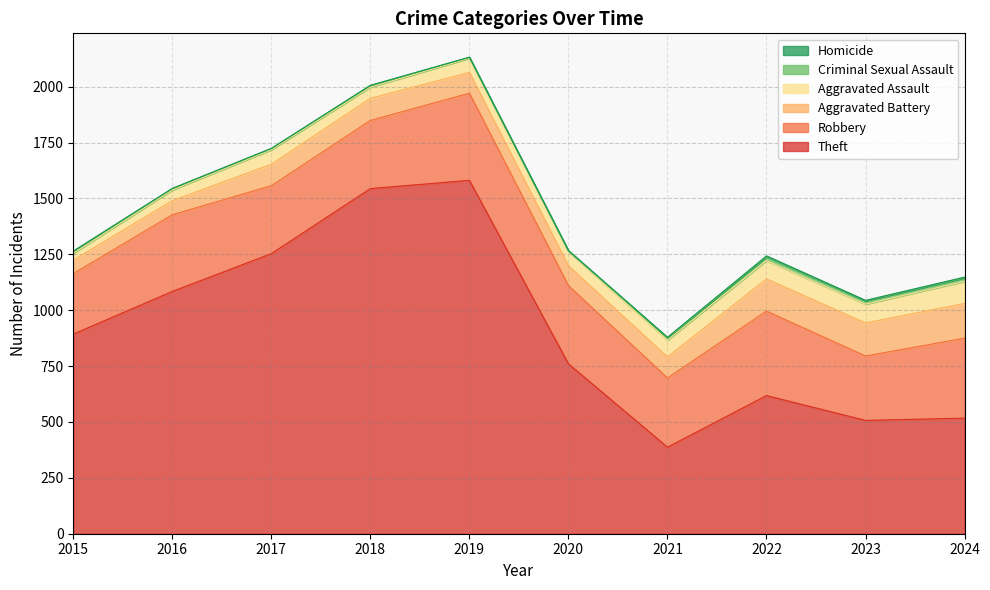

True or false: Homicide has a value of 2 at 2023.

True